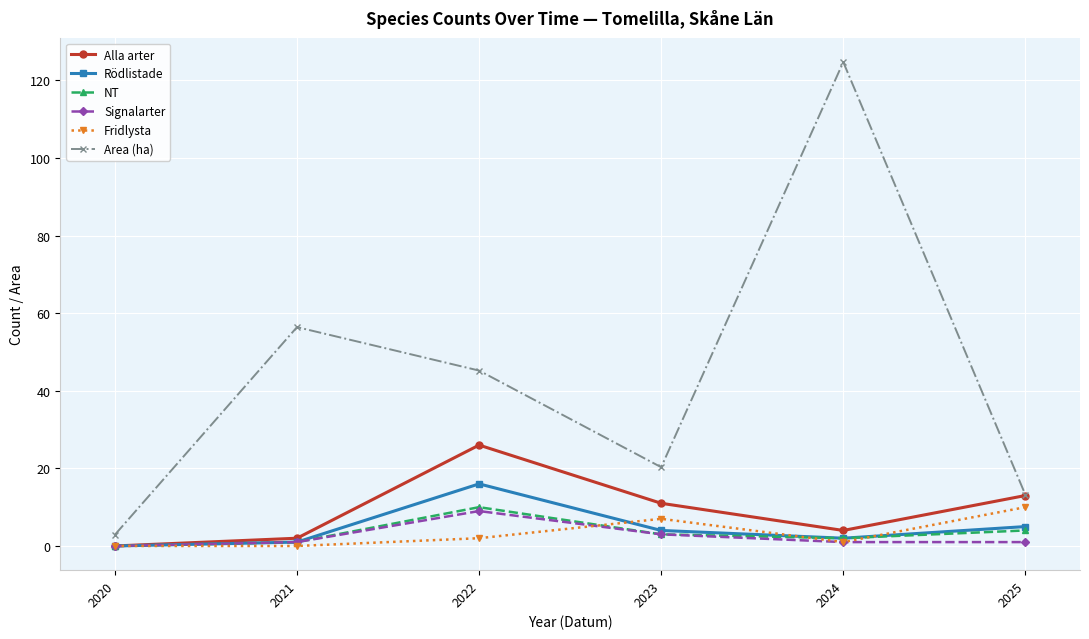

Which series has the largest range (max minus min)?

Area (ha)